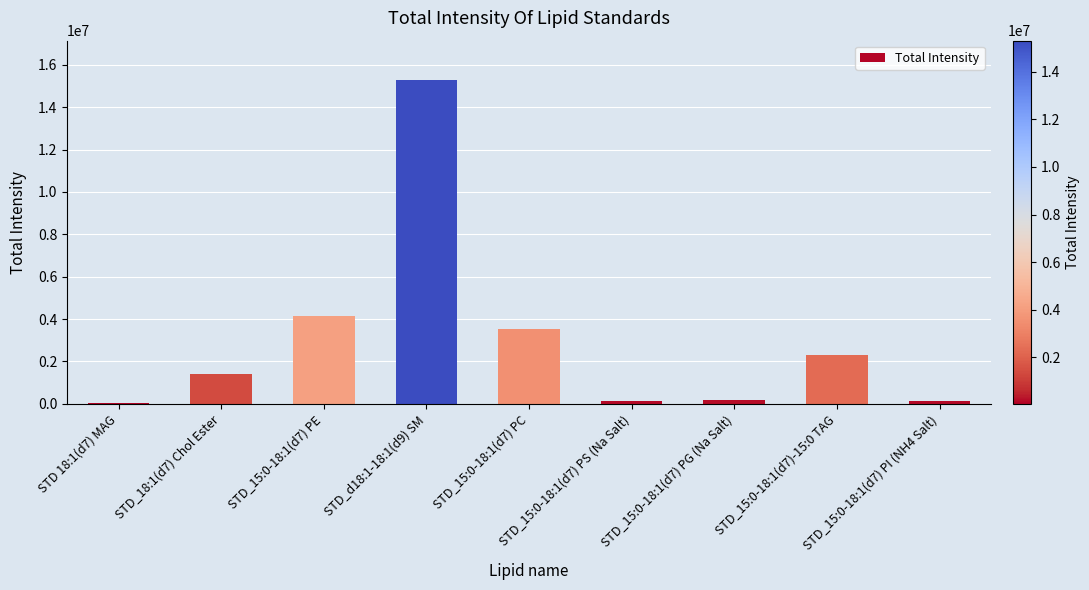

What is the change in value from STD_15:0-18:1(d7) PS (Na Salt) to STD_15:0-18:1(d7) PG (Na Salt)?

+67927.0